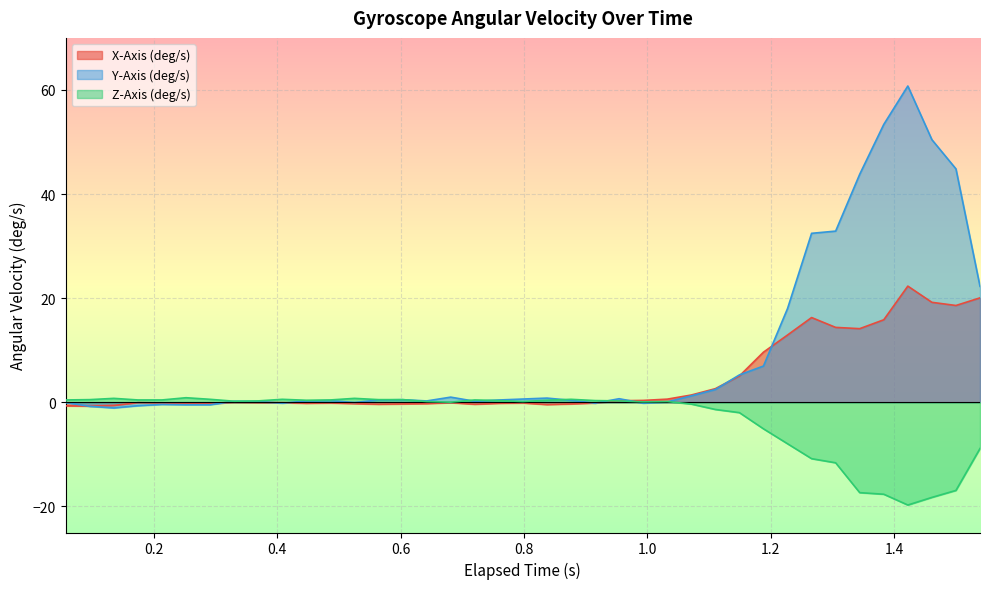

Which series has the largest total across all categories?

Y-Axis (deg/s)